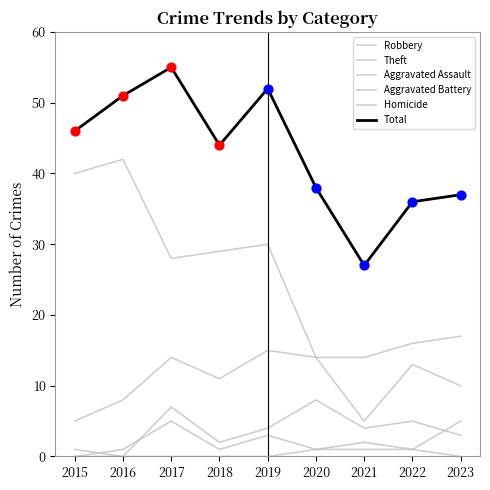

What is the total value across all series at 2016?

102